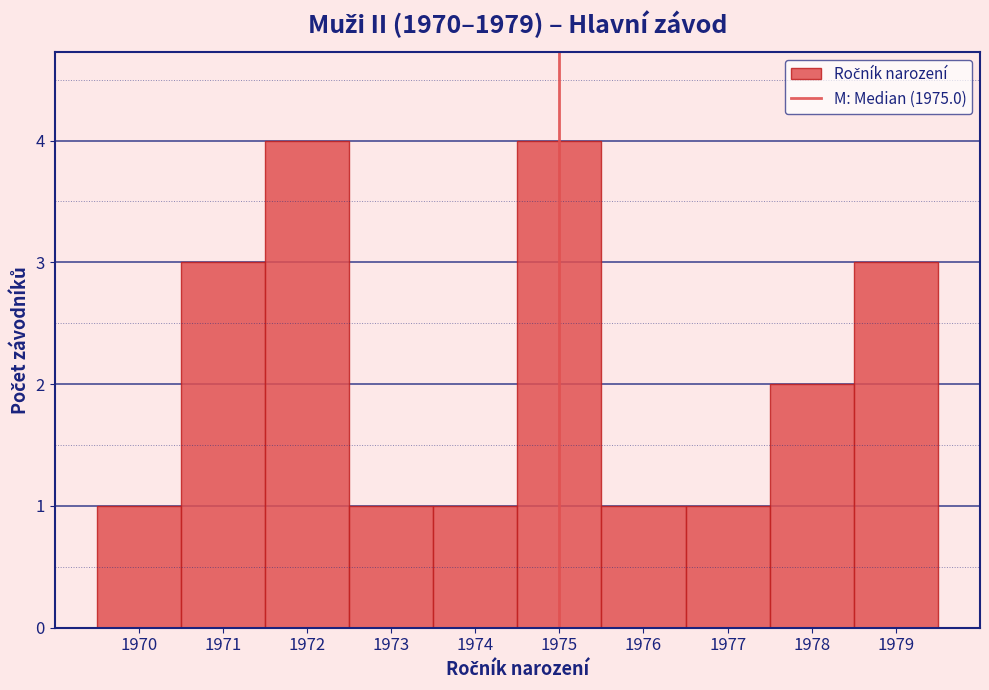

What is the height of the bar covering 1976.5 to 1977.5 on the x-axis? The values are not printed on the chart, so give them approximately, as read against the axis.

1